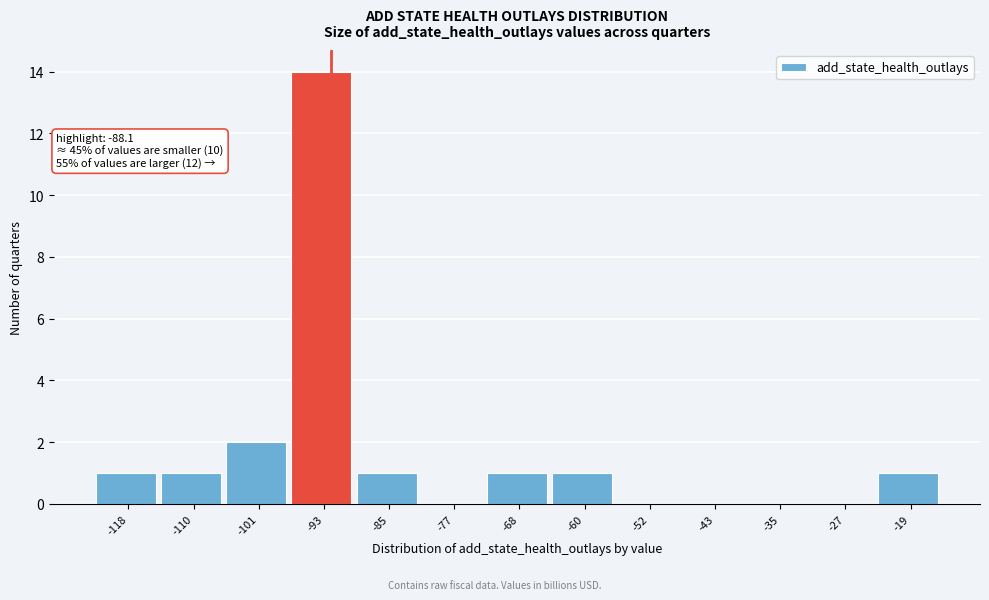

Reading left to right, list all the values displayed in this chart.

-118=1	-110=1	-101=2	-93=14	-85=1	-77=0	-68=1	-60=1	-52=0	-43=0	-35=0	-27=0	-19=1